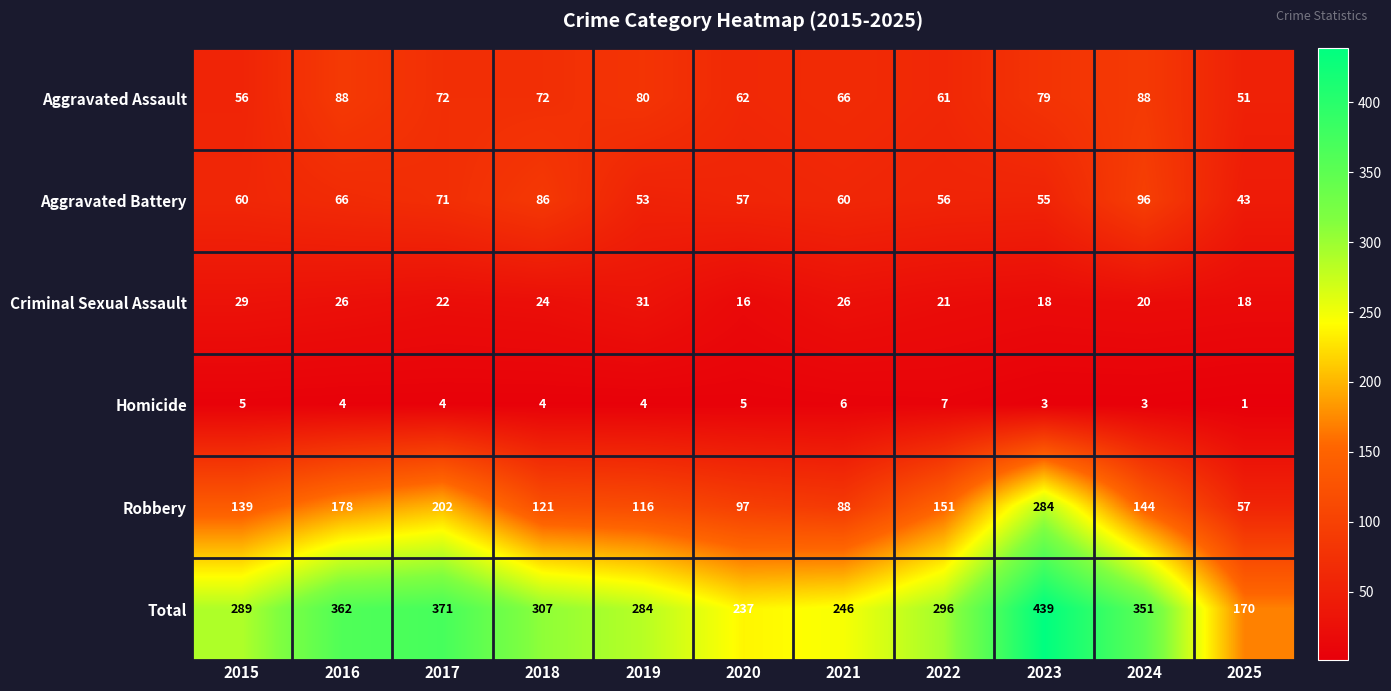

Rank the series at 2025 from lowest to highest value.

Homicide, Criminal Sexual Assault, Aggravated Battery, Aggravated Assault, Robbery, Total